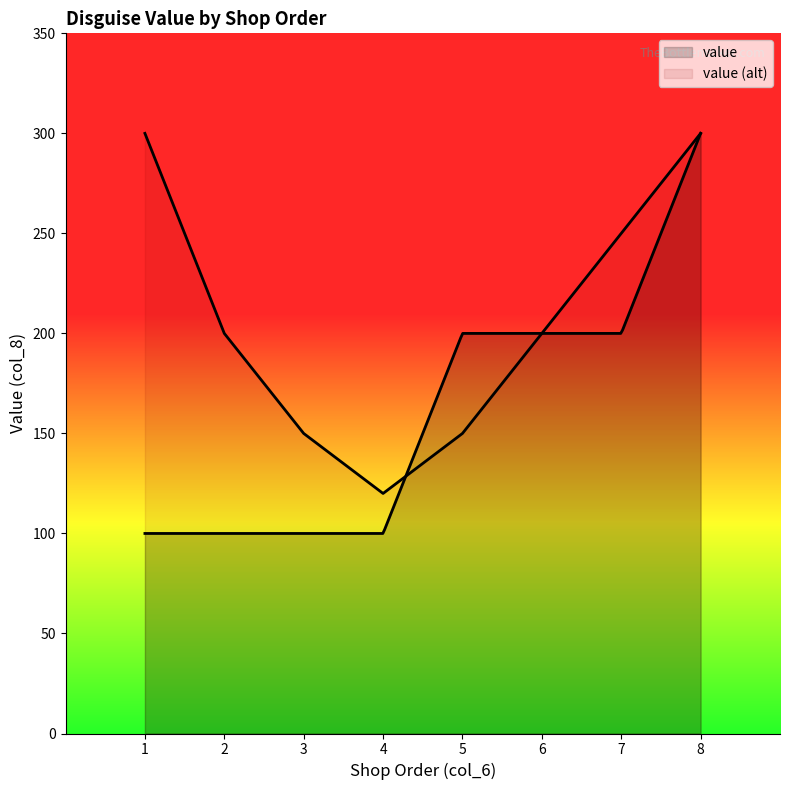

Read the value at 2, to the nearest 5.

100